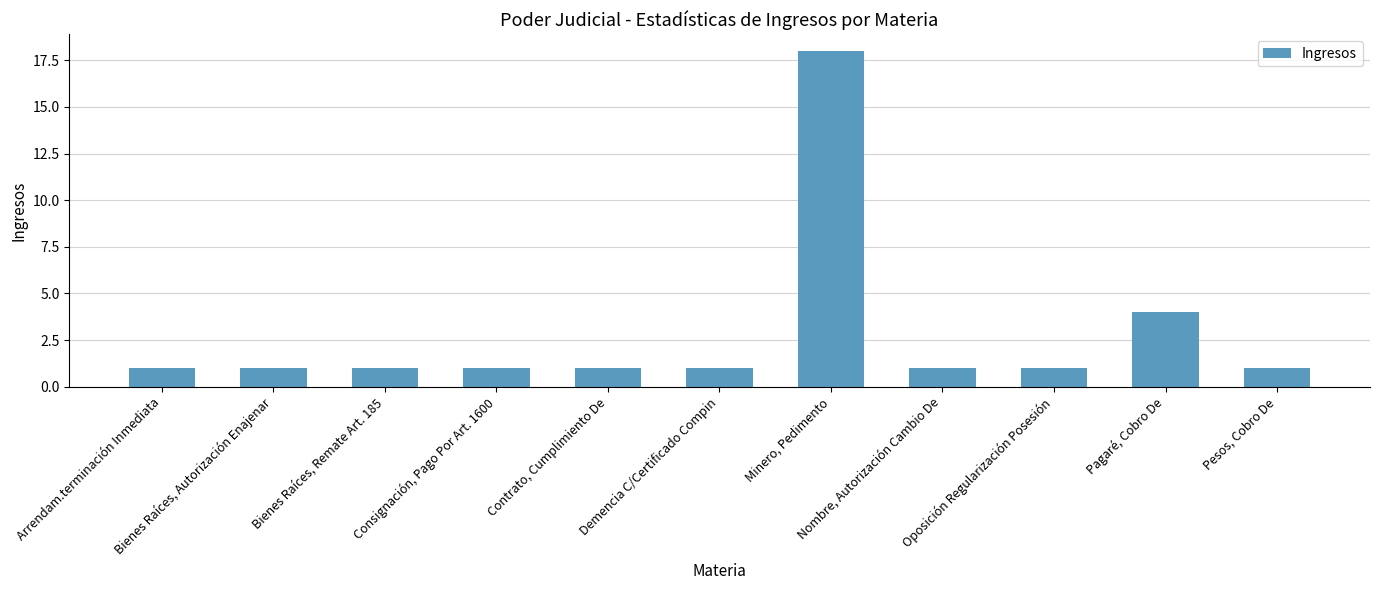

What is the greatest value displayed?

18